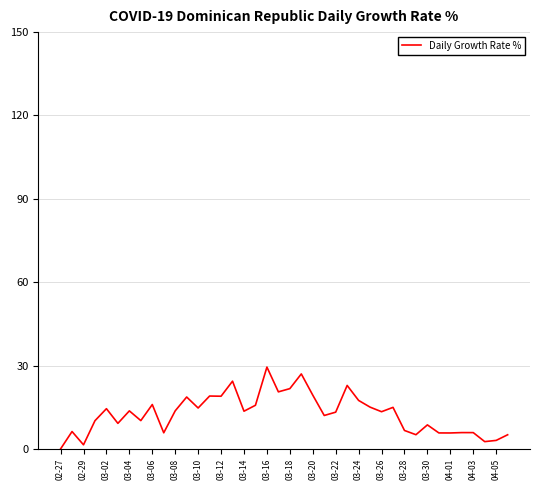

How many lines are shown in the chart?

1